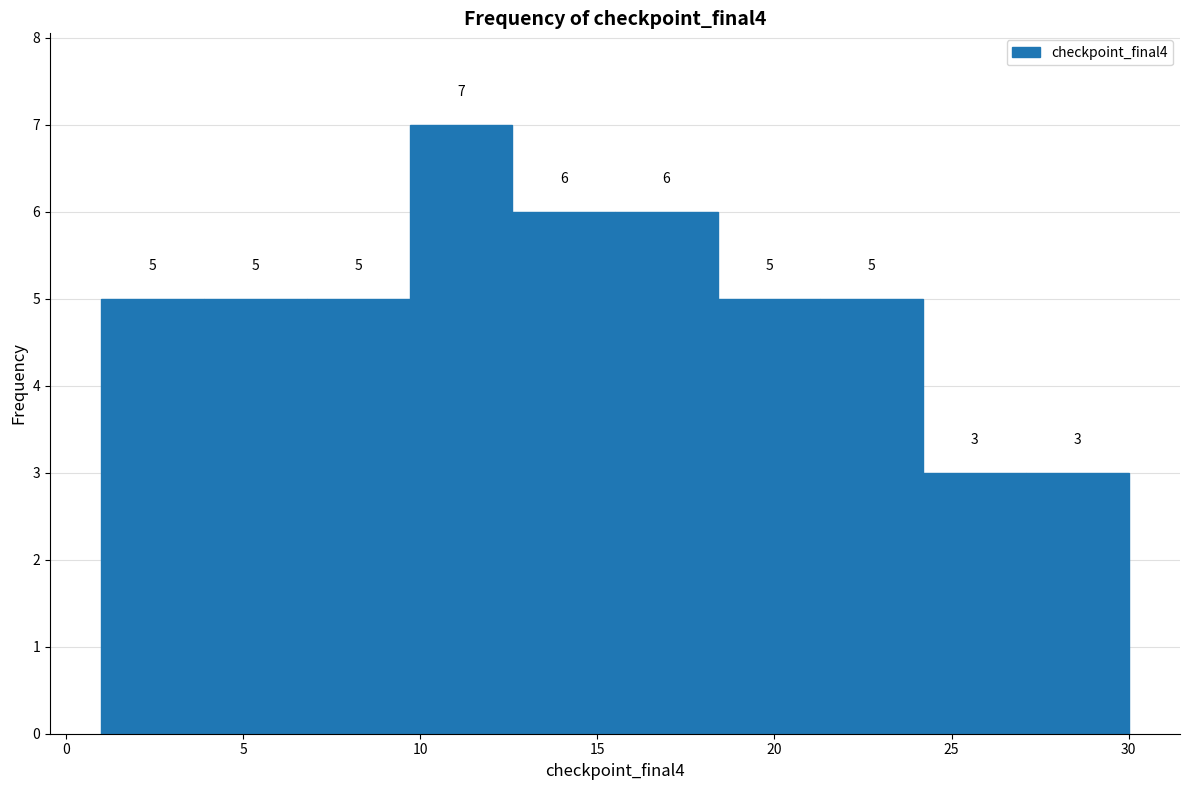

Reading left to right, list every bar in this chart as the range it spans on the x-axis followed by its height. The bar edges are not printed on the chart, so give them approximately, as read against the axis.

1.0 to 3.9: 5
3.9 to 6.8: 5
6.8 to 9.7: 5
9.7 to 12.6: 7
12.6 to 15.5: 6
15.5 to 18.4: 6
18.4 to 21.3: 5
21.3 to 24.2: 5
24.2 to 27.1: 3
27.1 to 30.0: 3